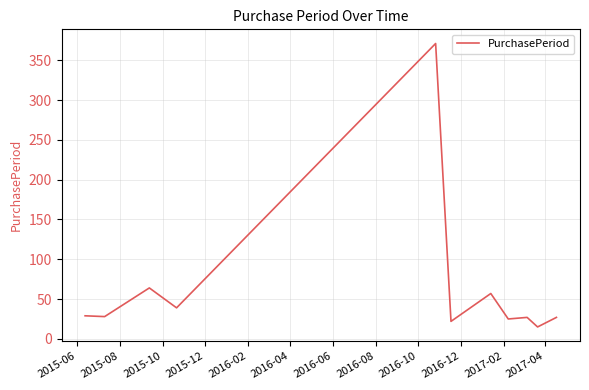

What is the smallest value displayed?

15